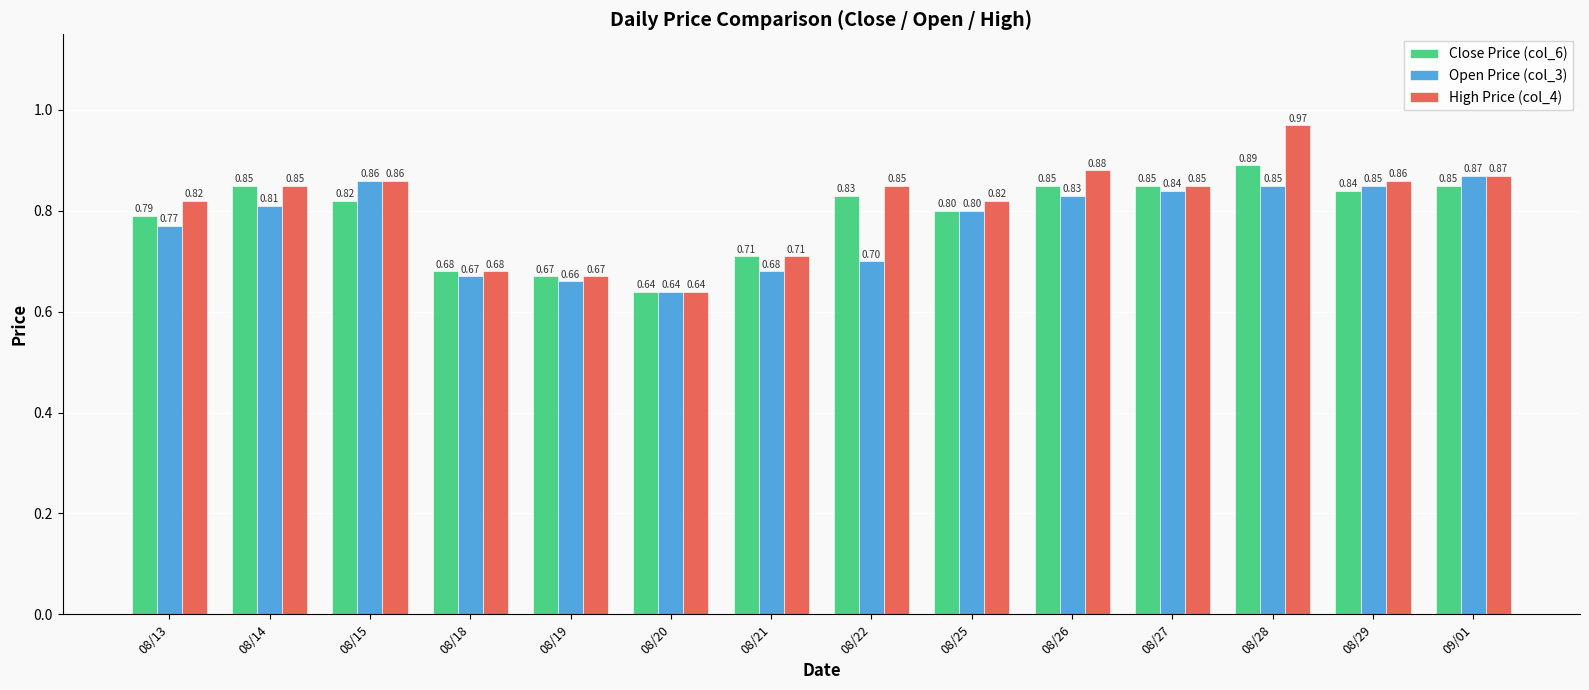

The Close Price (col_6) series shows 0.4 at 08/19. True or false?

False